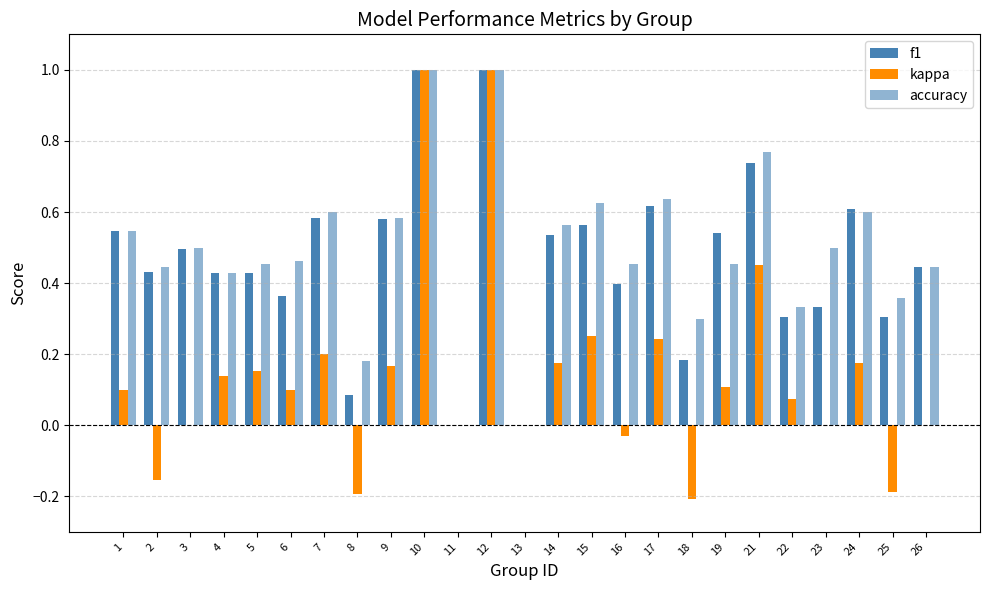

At which label does f1 reach its minimum?

11